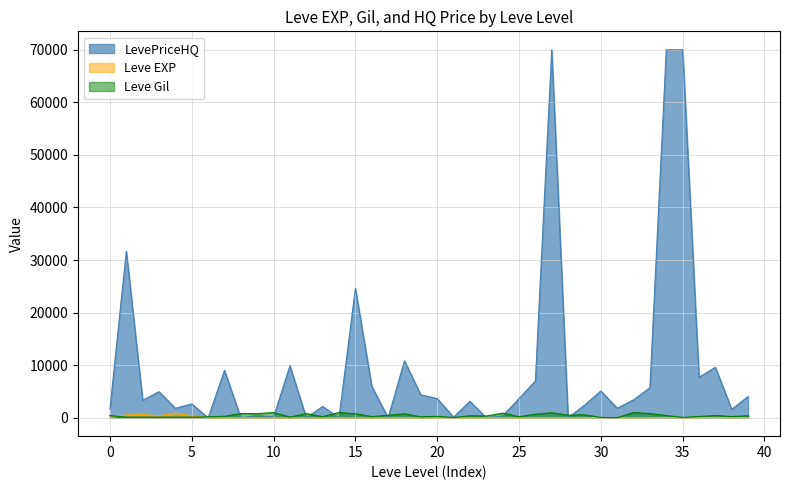

Which series has the largest range (max minus min)?

LevePriceHQ